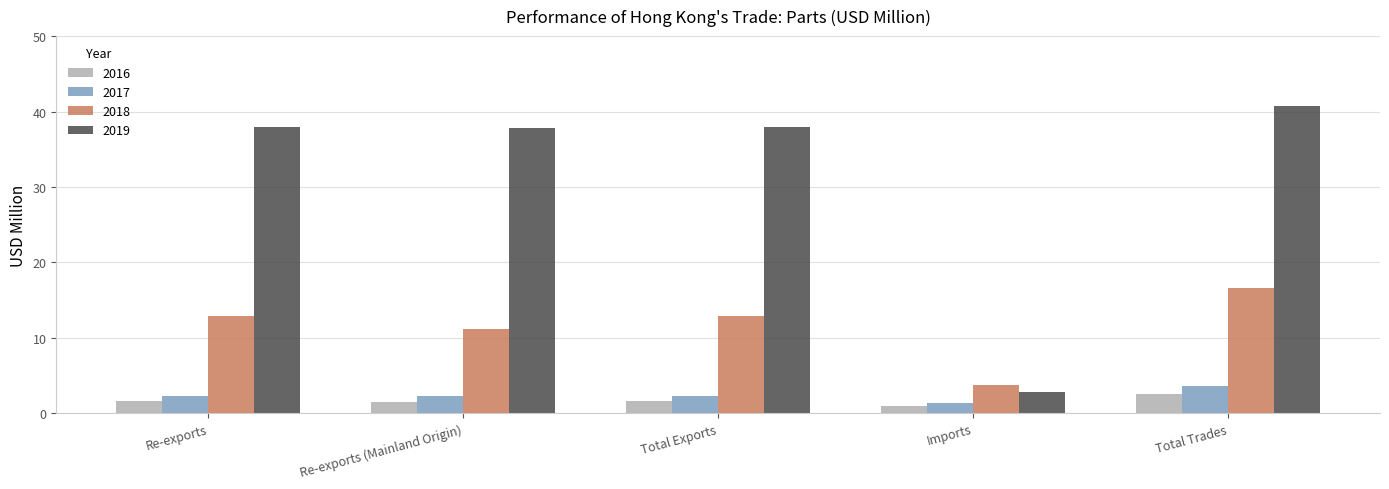

True or false: 2019 has a value of 2.8 at Imports.

True